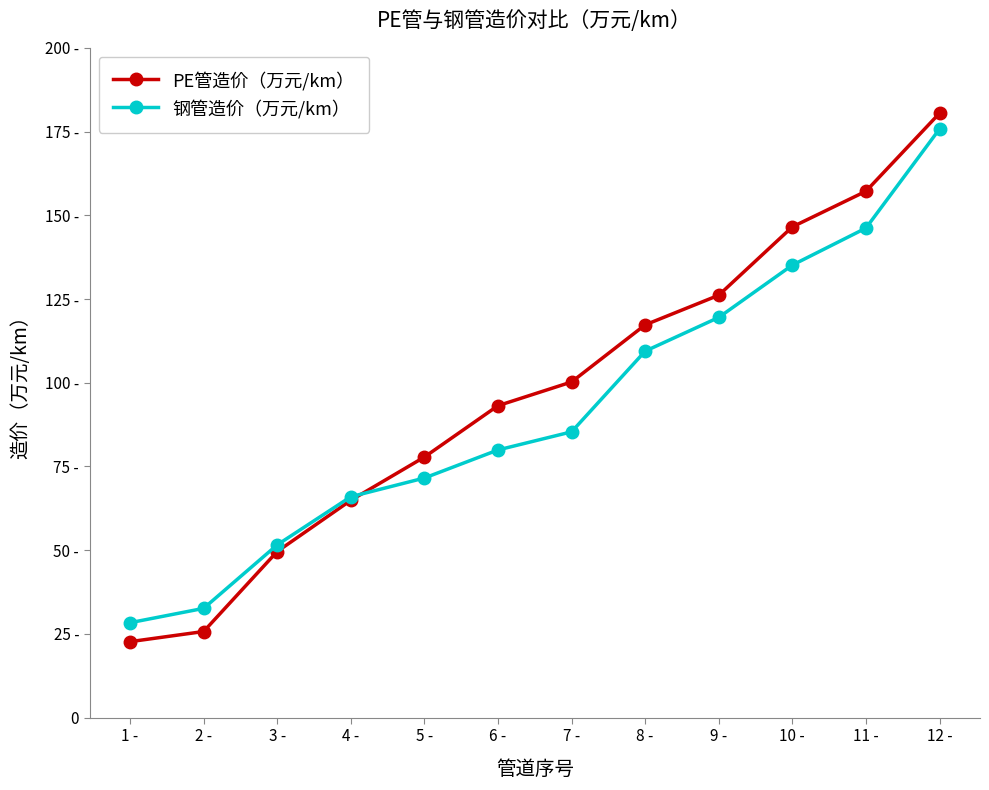

Which series has the largest range (max minus min)?

PE管造价（万元/km）